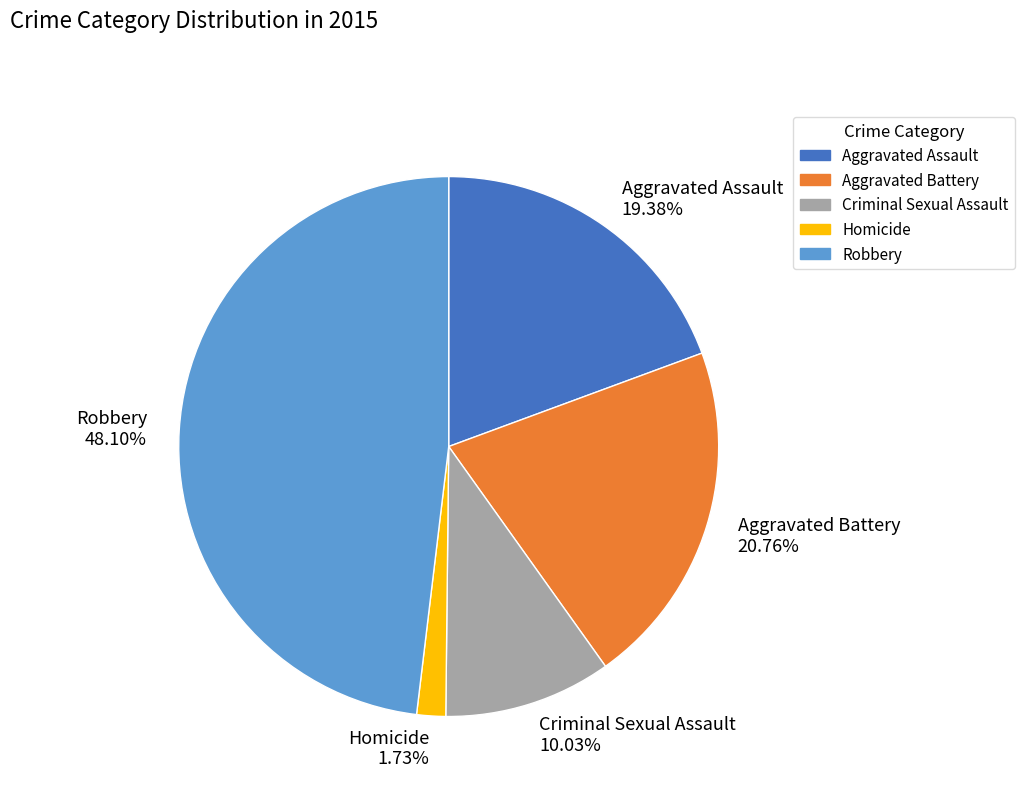

What is the ratio of the value at Aggravated Assault to the value at Robbery?

0.4